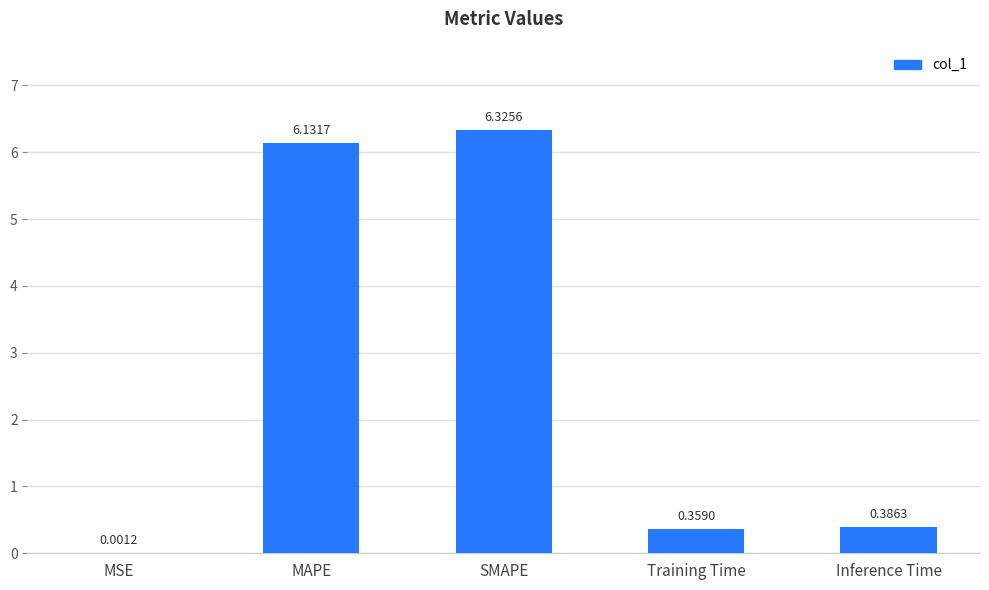

Where is the data nearest to the value 3?

Inference Time